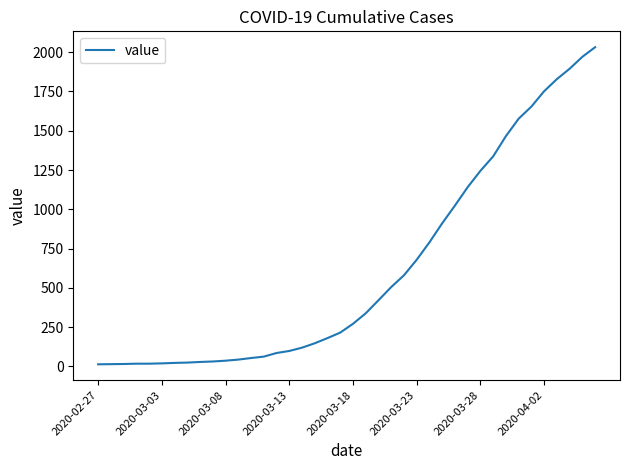

What is the difference between the maximum and minimum values?

2019